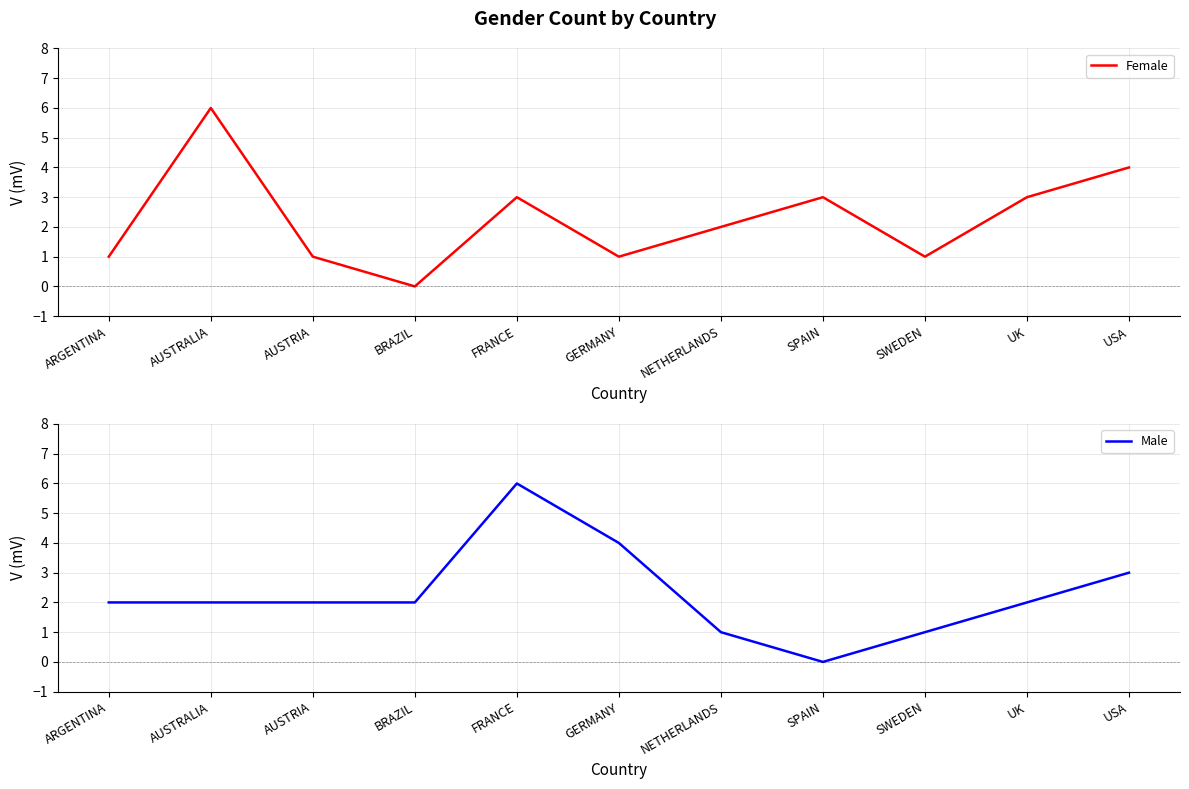

What is the difference between the maximum and minimum values in the Male series?

6